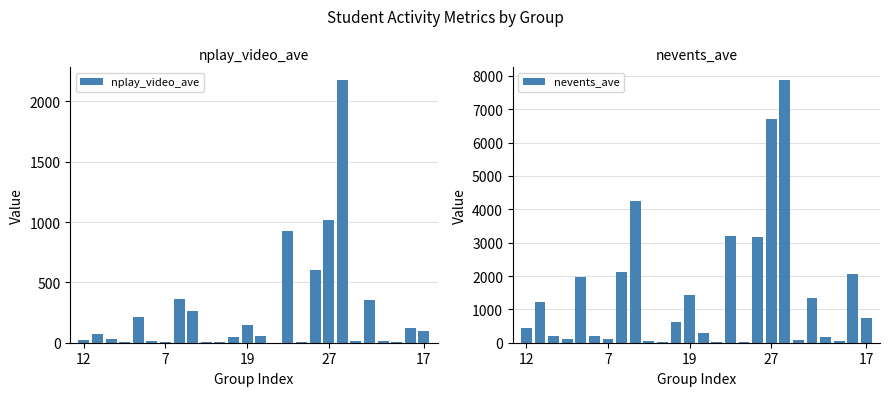

What is the smallest value displayed?

1